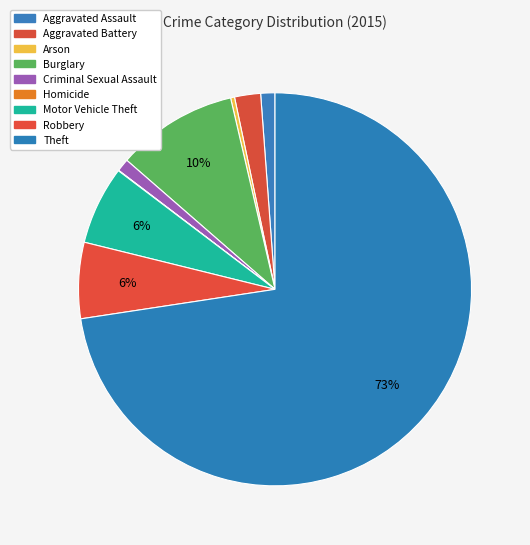

True or false: Homicide accounts for 0% of the total.

True